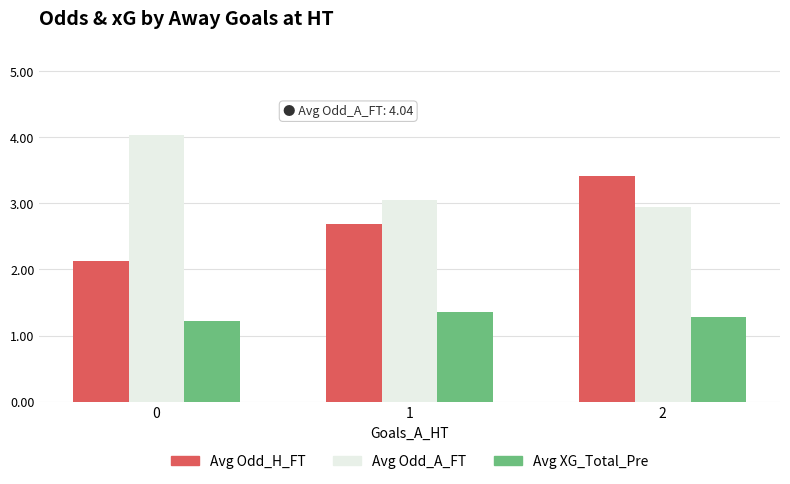

What is the difference between the maximum and minimum values in the Avg Odd_A_FT series?

1.1